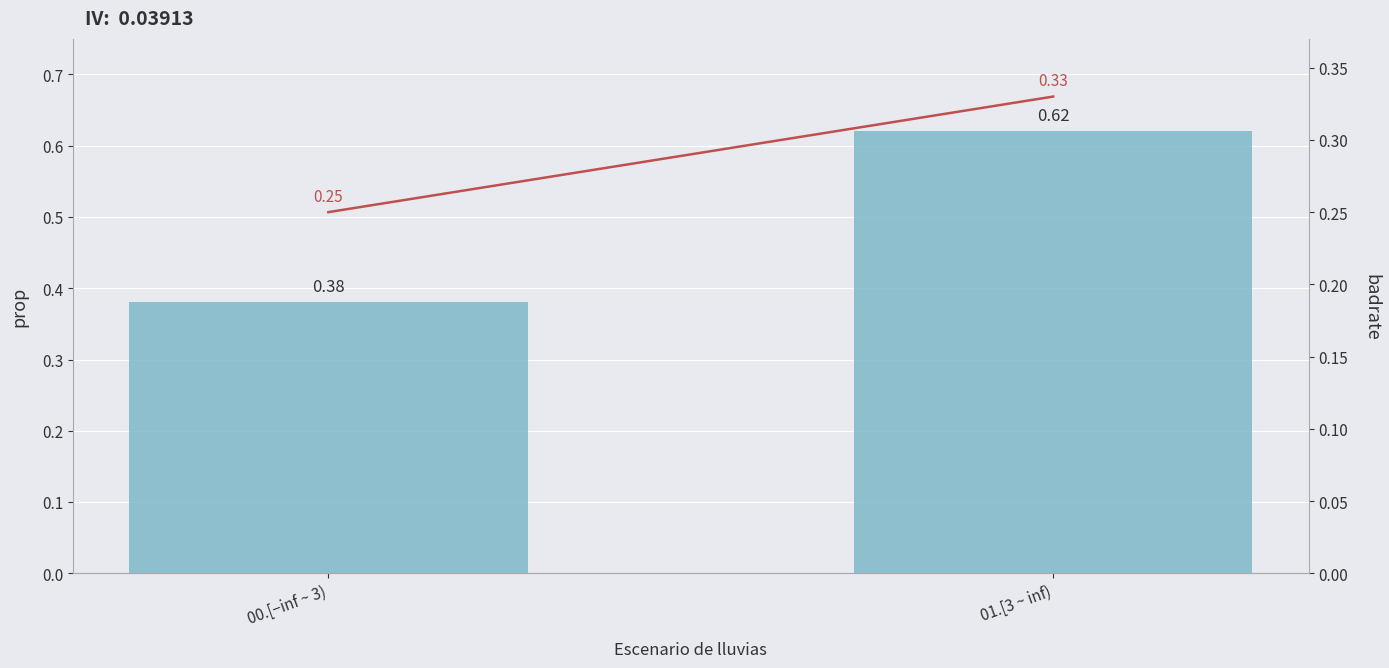

How many categories are shown in the chart?

2